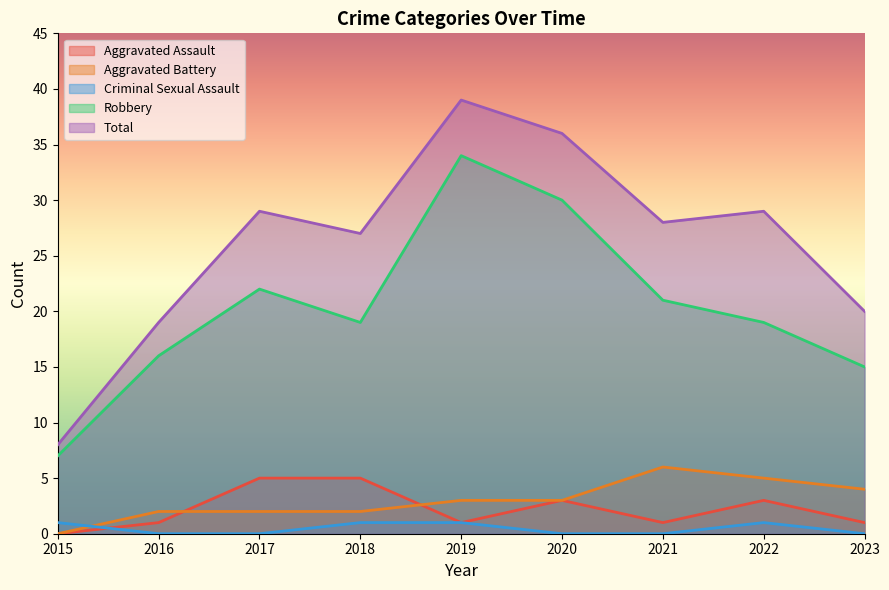

Reading left to right, extract all data points from this chart.

Aggravated Assault: 0	1	5	5	1	3	1	3	1
Aggravated Battery: 0	2	2	2	3	3	6	5	4
Criminal Sexual Assault: 1	0	0	1	1	0	0	1	0
Robbery: 7	16	22	19	34	30	21	19	15
Total: 8	19	29	27	39	36	28	29	20